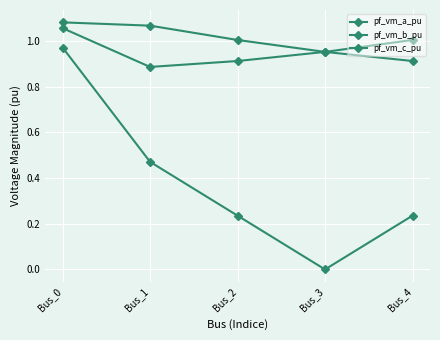

True or false: pf_vm_c_pu and pf_vm_a_pu intersect in this chart.

True